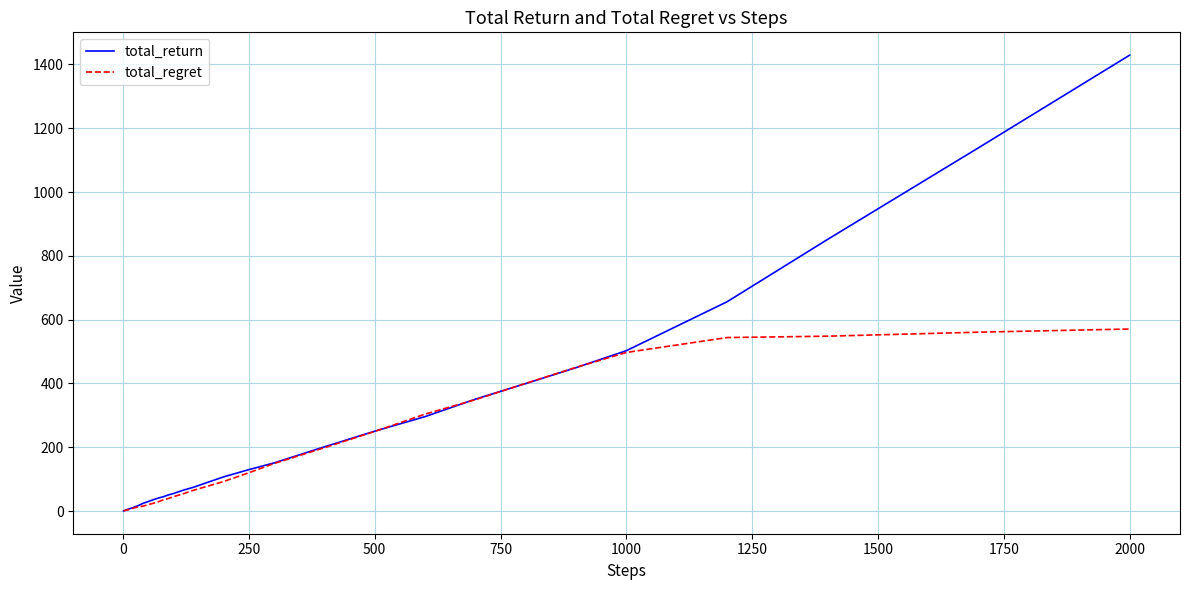

Which series has the largest range (max minus min)?

total_return